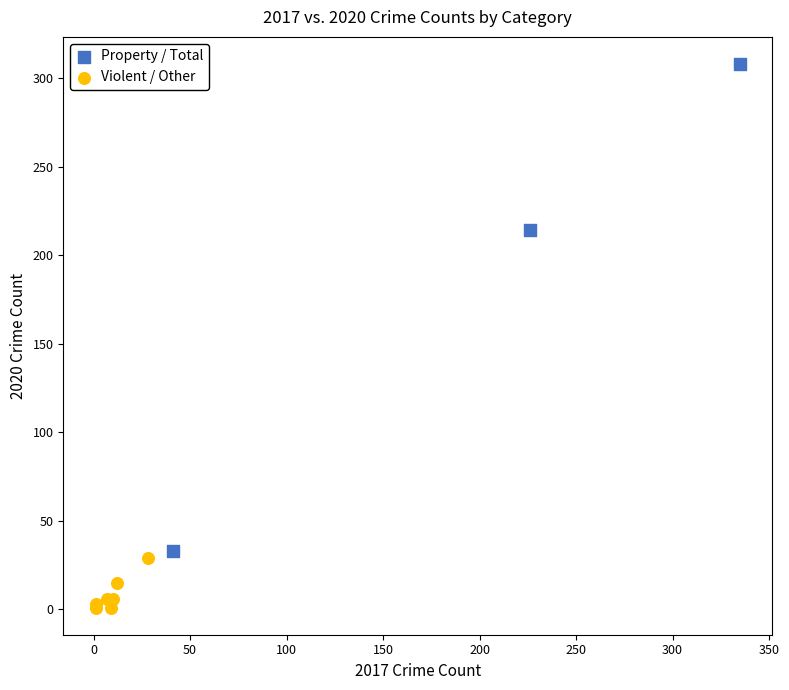

What are all the series names shown in the legend?

Property / Total, Violent / Other